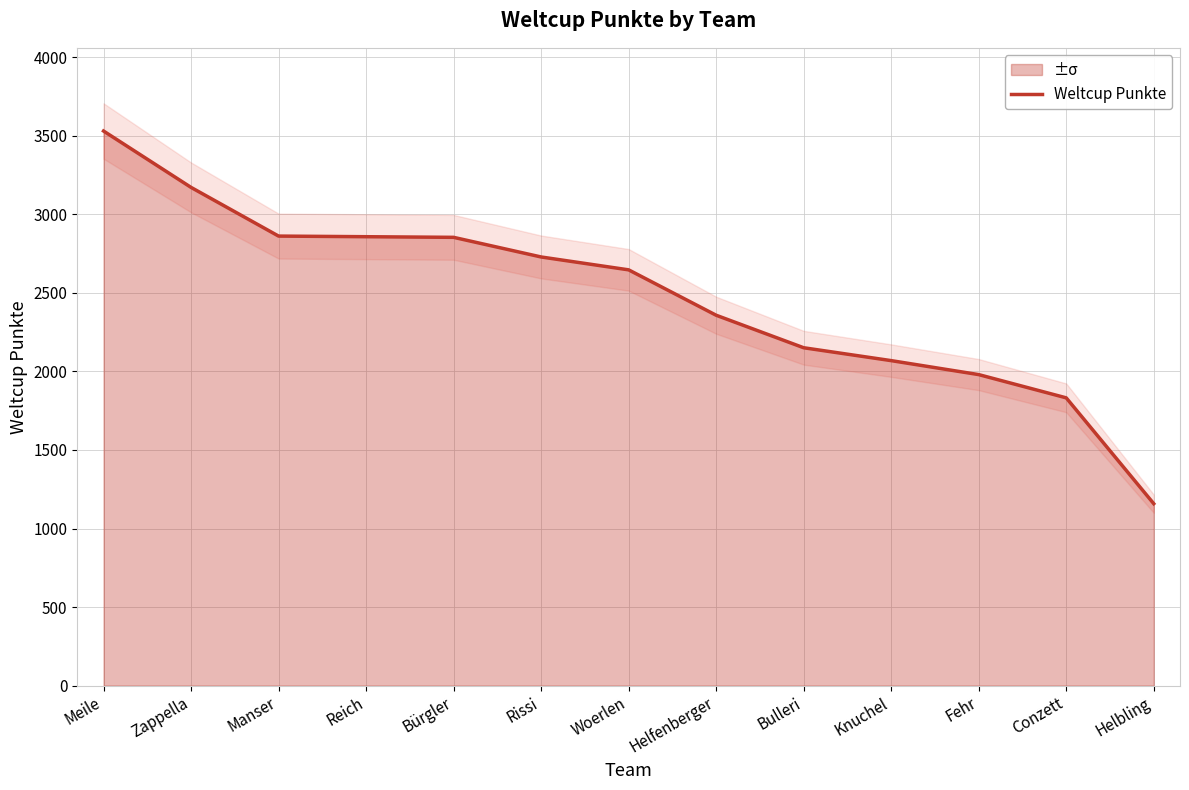

What is the greatest value displayed?

3531